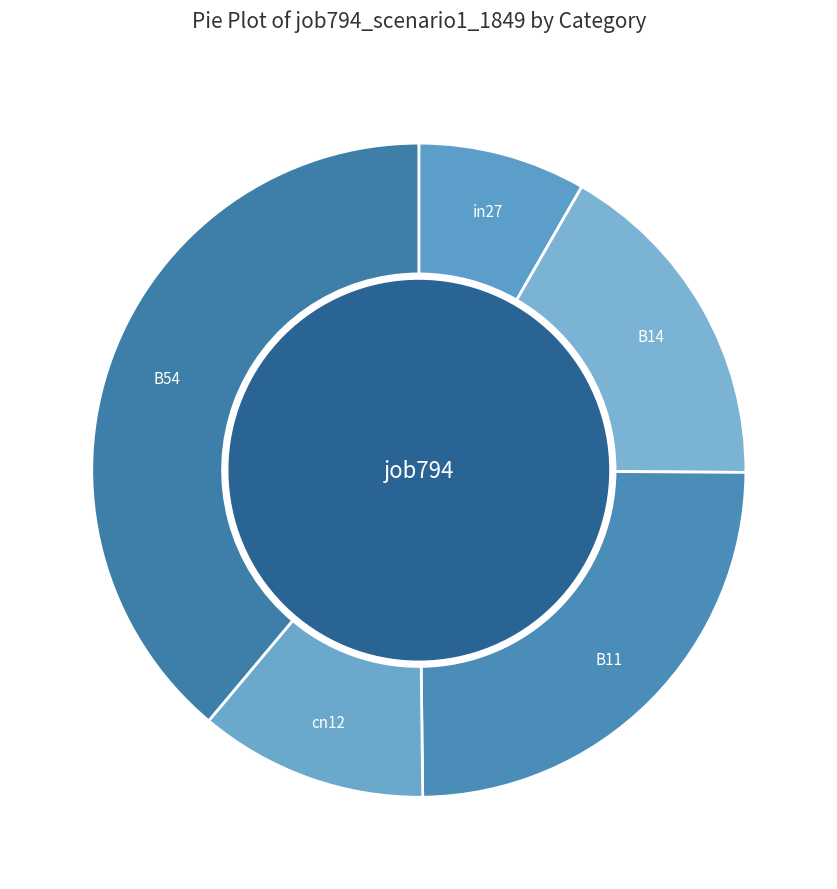

Is the sum of B11 and B14 greater than half?

No